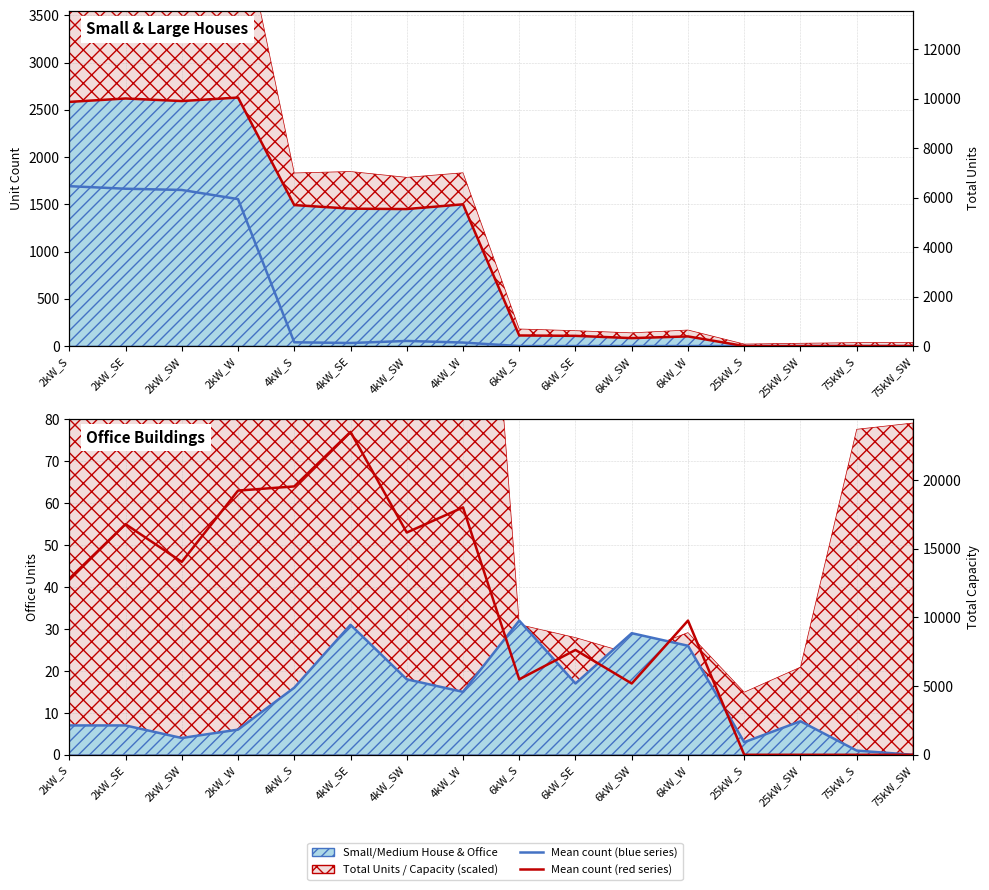

How many intersections are there between Medium Office (line) and Small Office (line)?

5